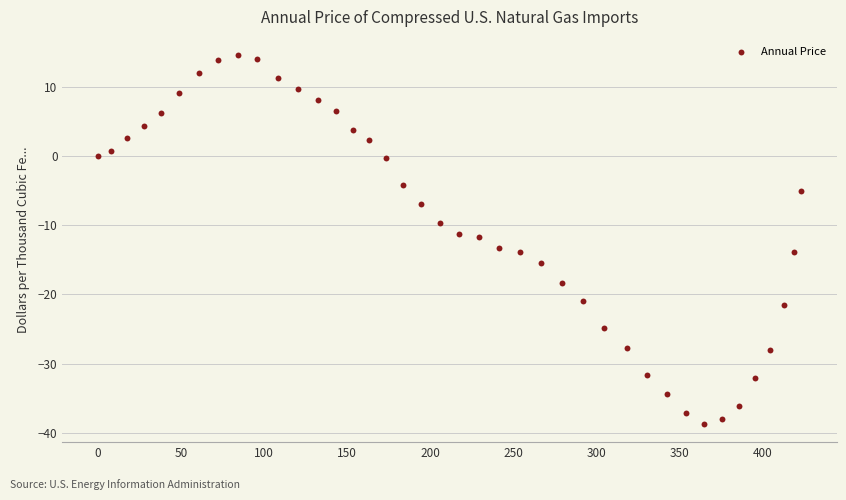

What is the range of Y values (max minus min)?

53.3